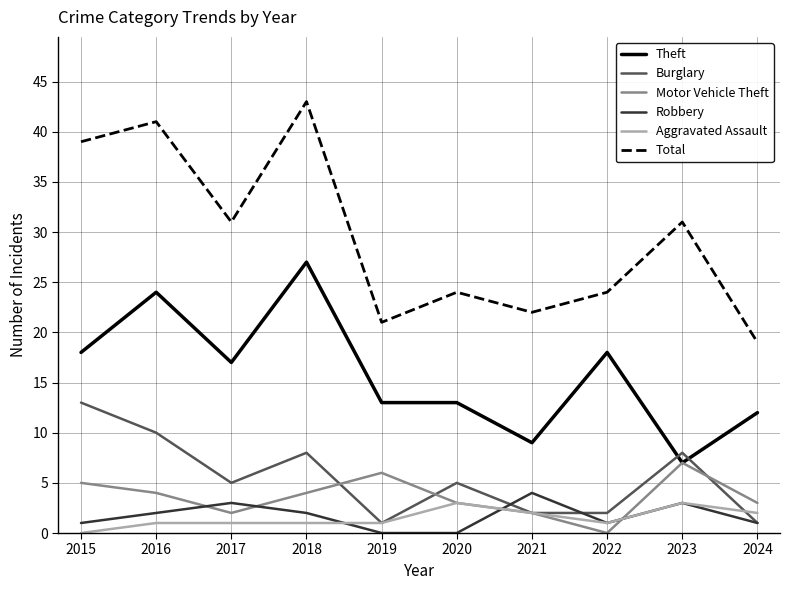

True or false: Motor Vehicle Theft and Burglary intersect in this chart.

True